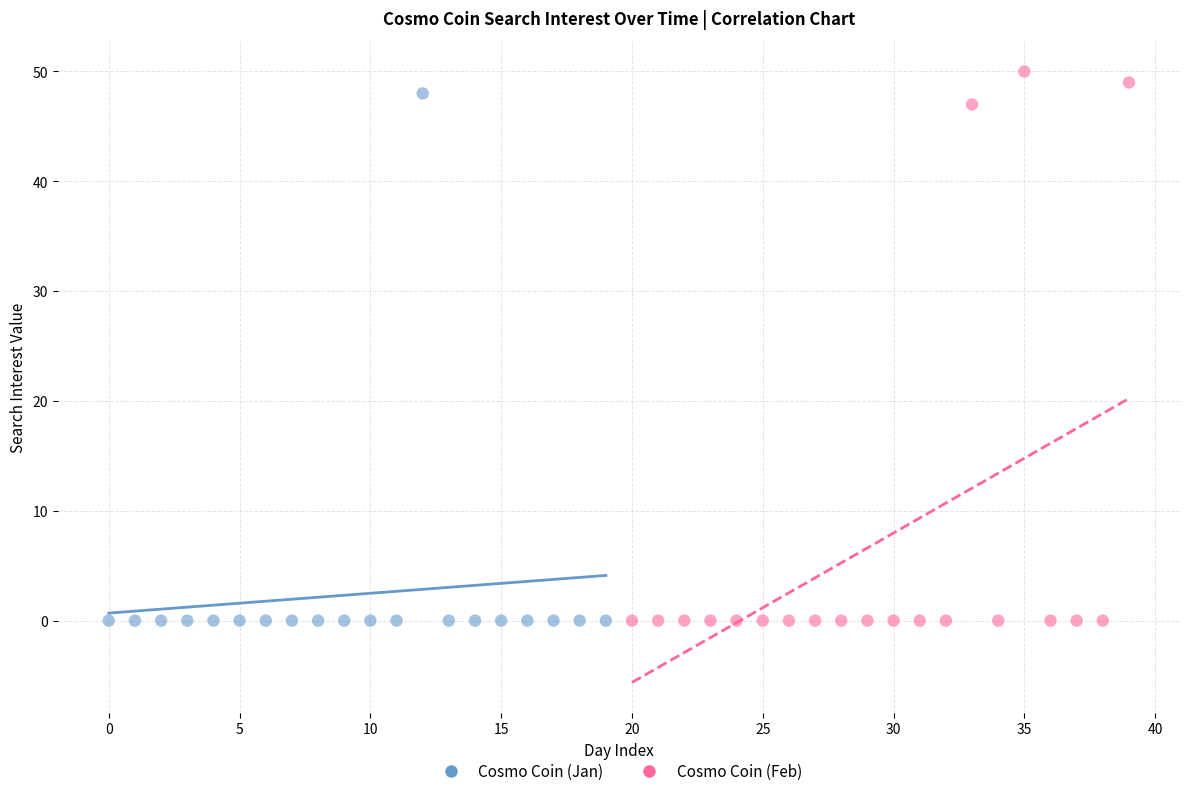

Which series reaches the maximum Y coordinate?

Cosmo Coin (Feb)